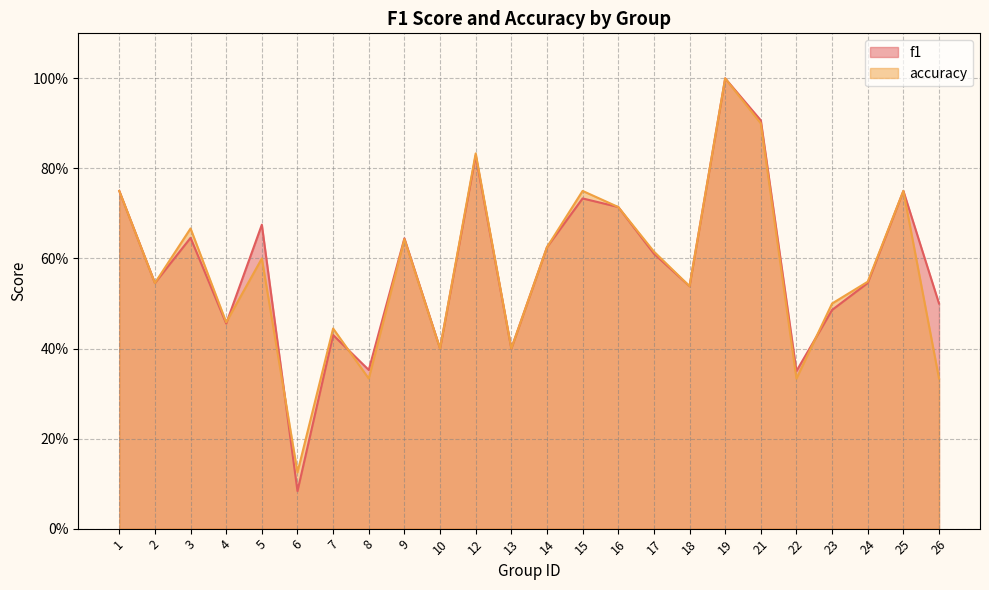

What is the value of the f1 point at the 11th from the left?

0.8